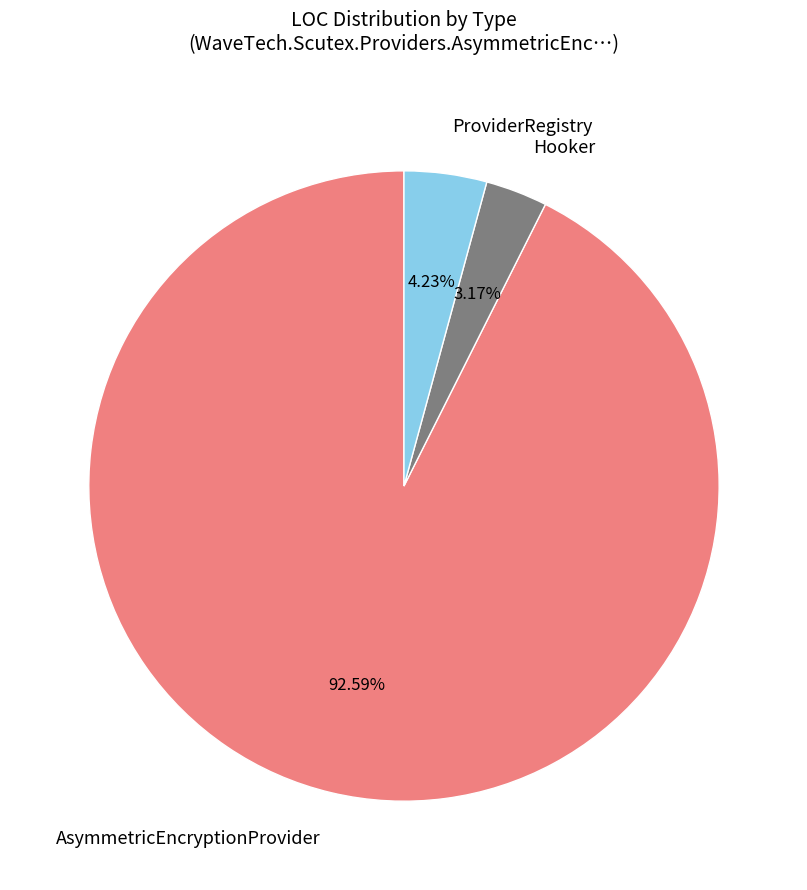

To the nearest percent, what is the difference between the ProviderRegistry and AsymmetricEncryptionProvider slice percentages?

88%